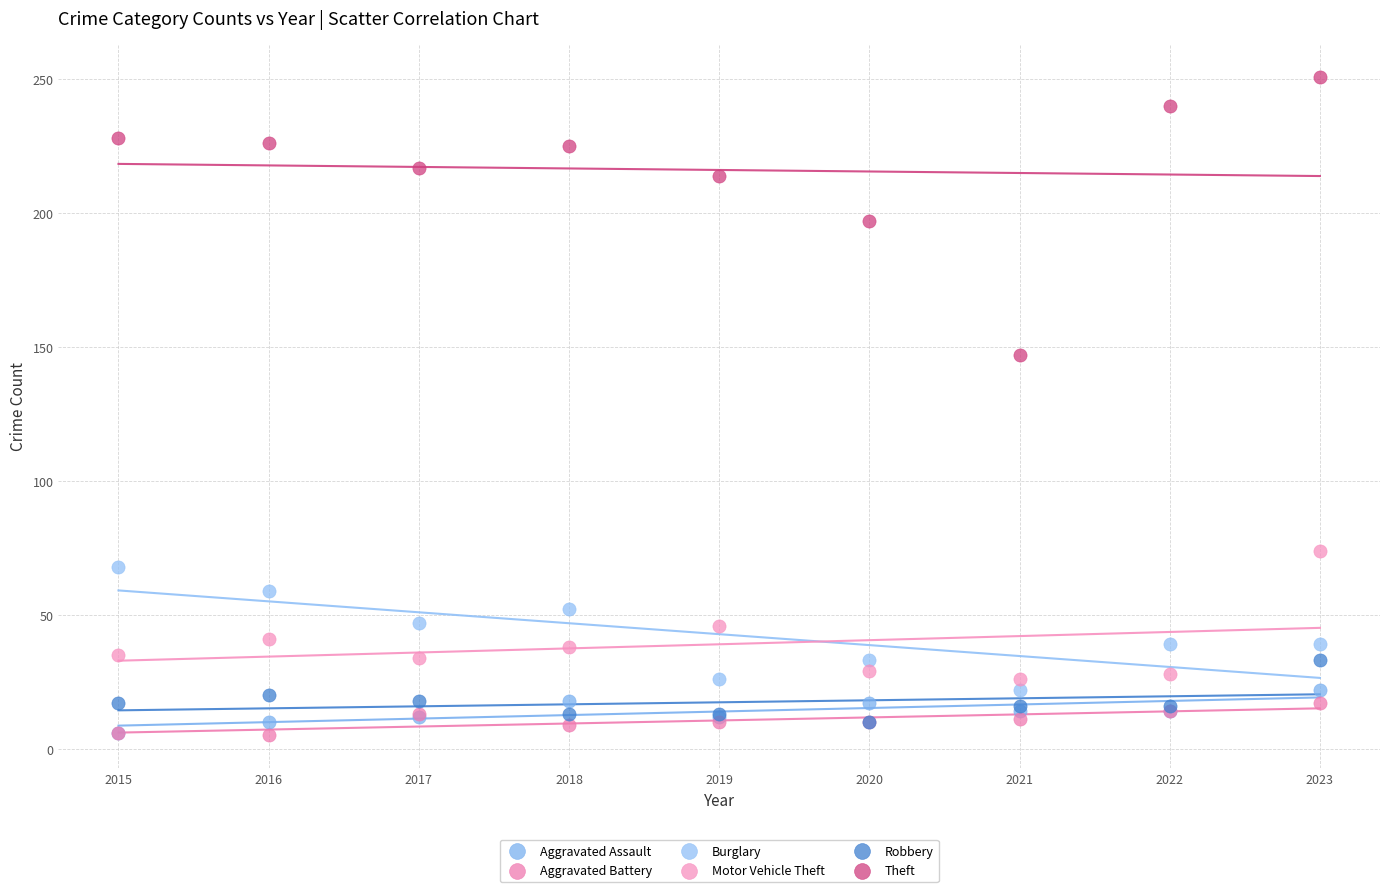

Which series reaches the maximum Y coordinate?

Theft